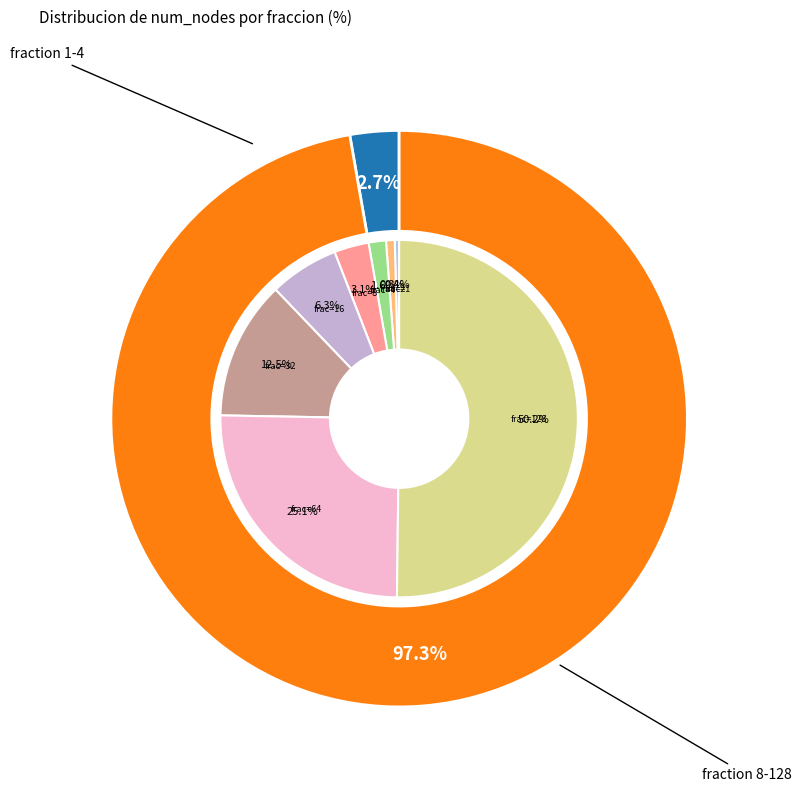

Is it true that 1 is 0% of the pie?

True